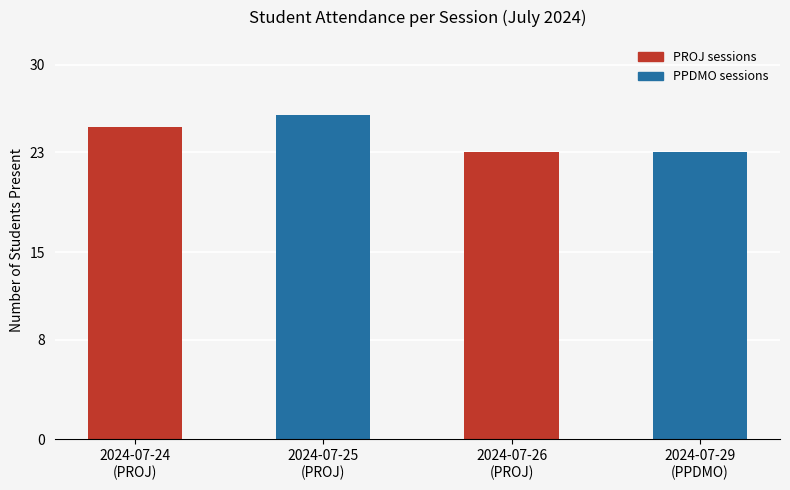

What is the sum of all values?

97